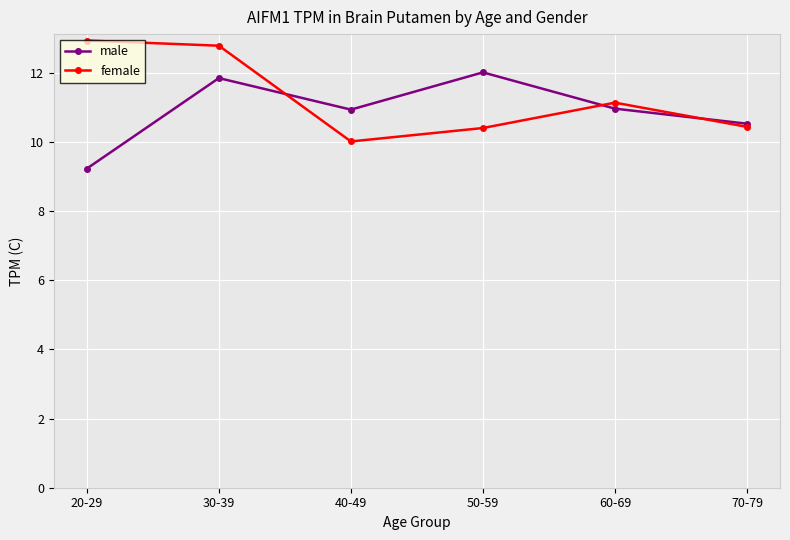

Rank the series by their maximum value, from lowest to highest.

male, female